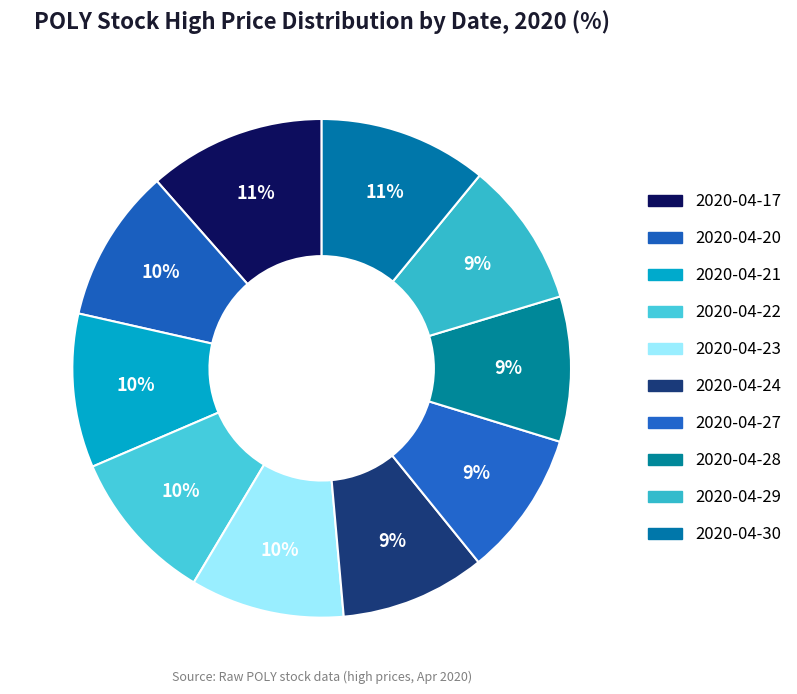

How many slices are in this pie chart?

10